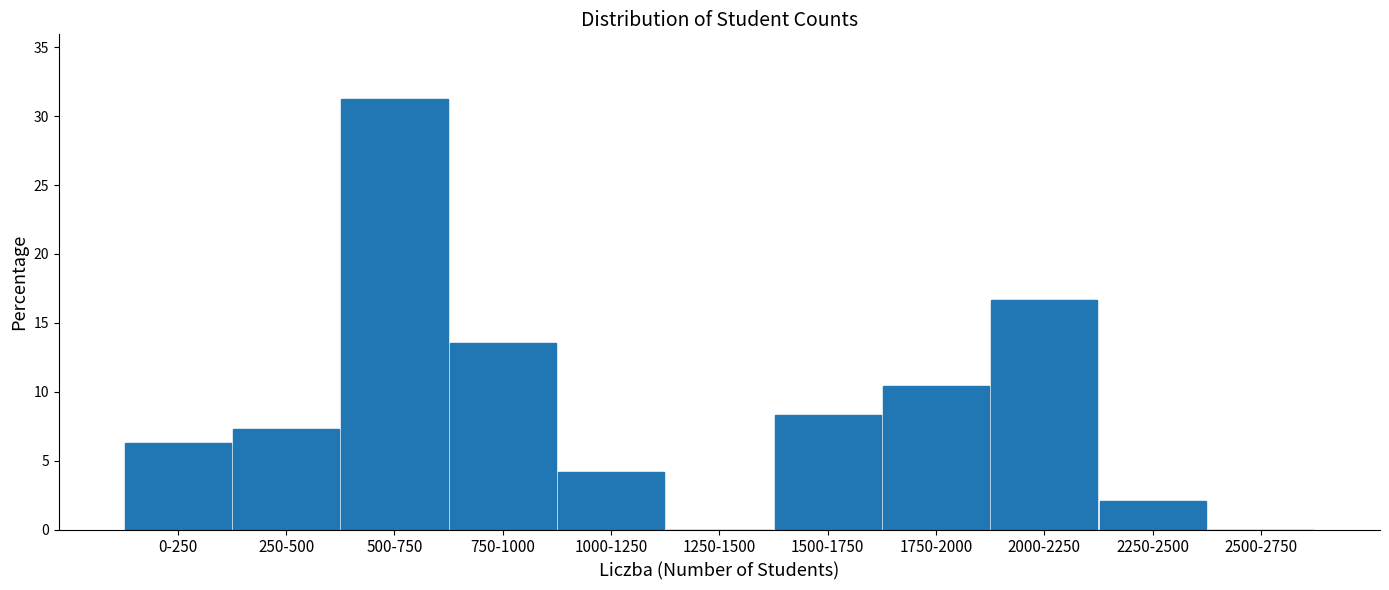

What is the change in value from 1250-1500 to 2000-2250?

+16.7